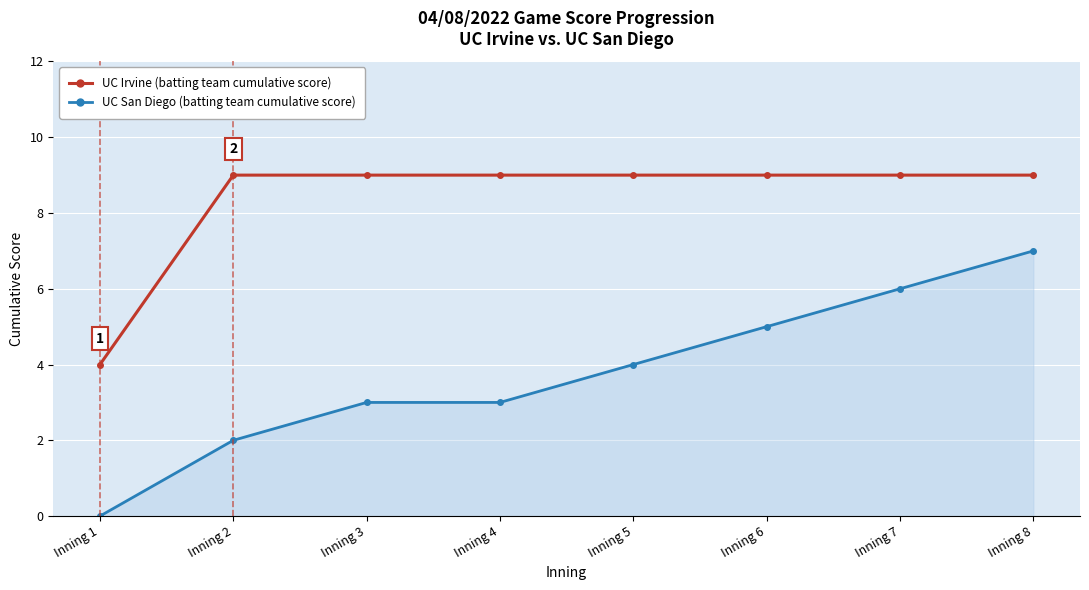

Is this an area chart (filled region under the line)?

No